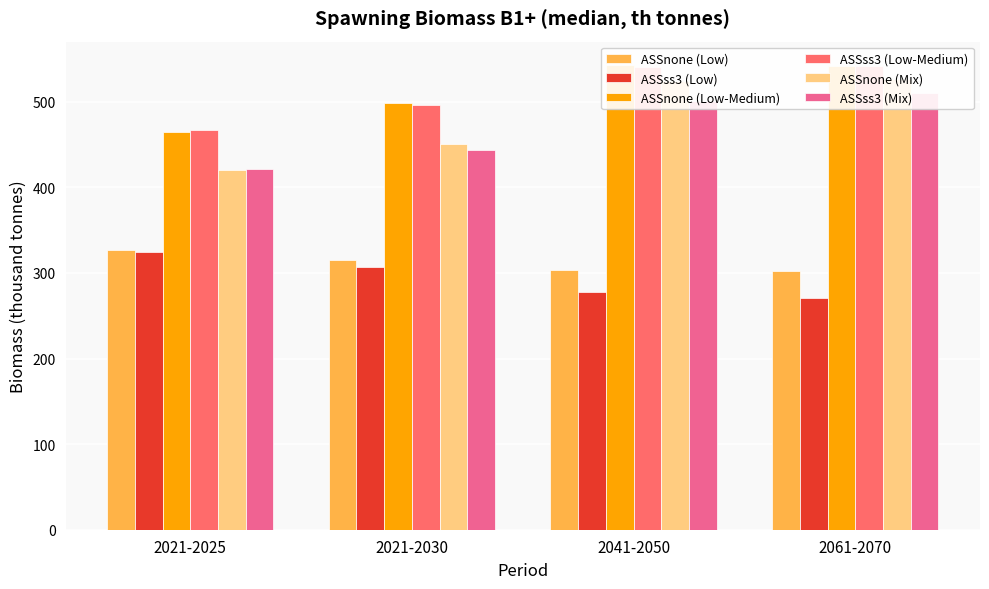

Which label corresponds to the smallest value in the chart?

2061-2070